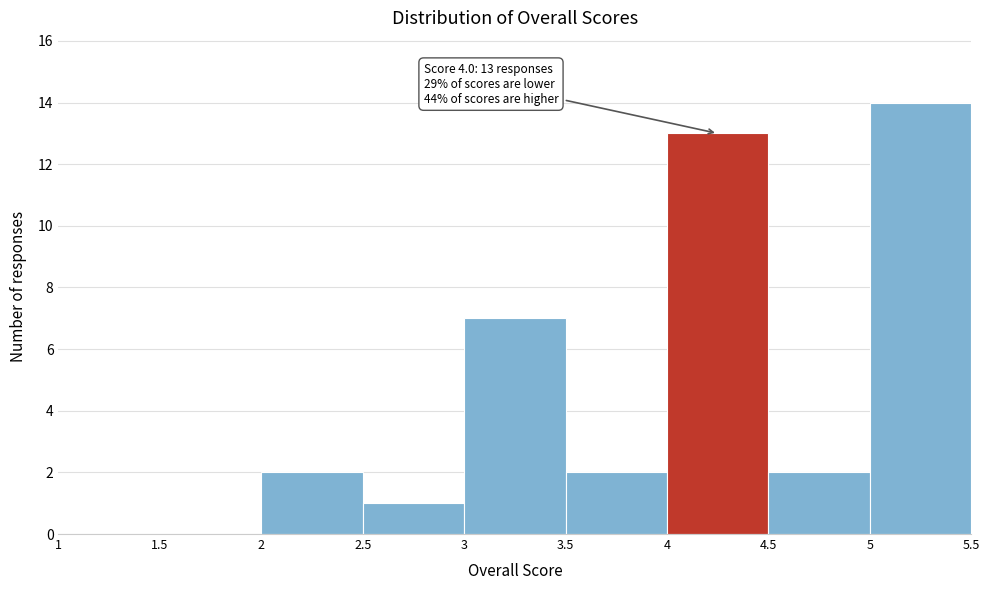

Over which range of the x-axis is the bar tallest?

5 to 5.5